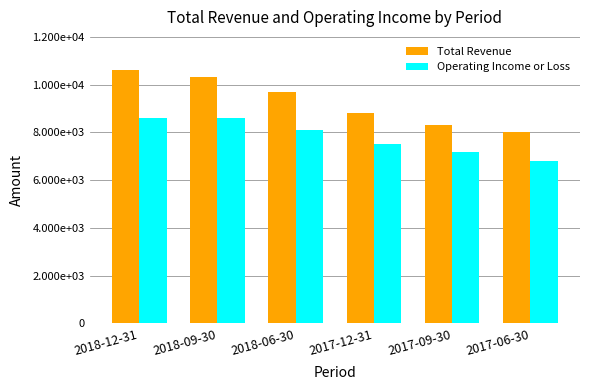

What is the value of the Total Revenue bar at the 3rd from the left?

9700